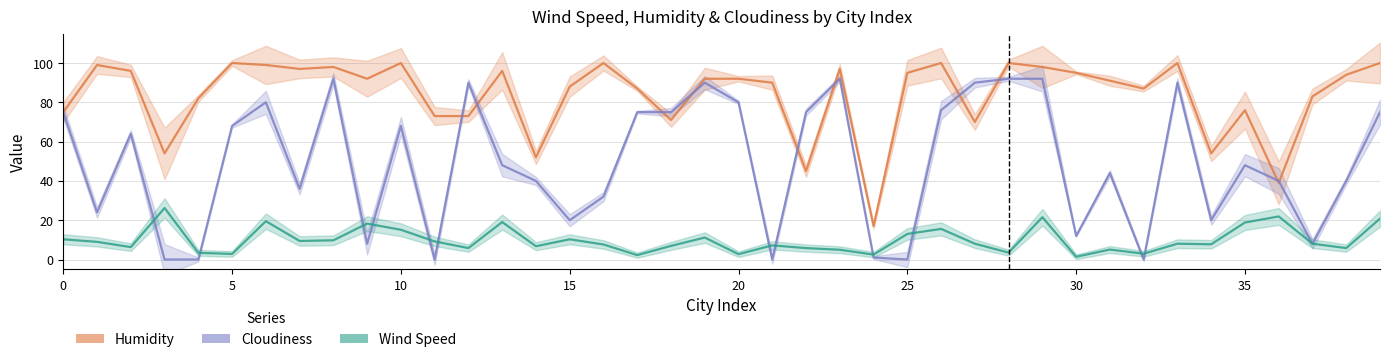

What are all the series names shown in the legend?

Humidity, Cloudiness, Wind Speed